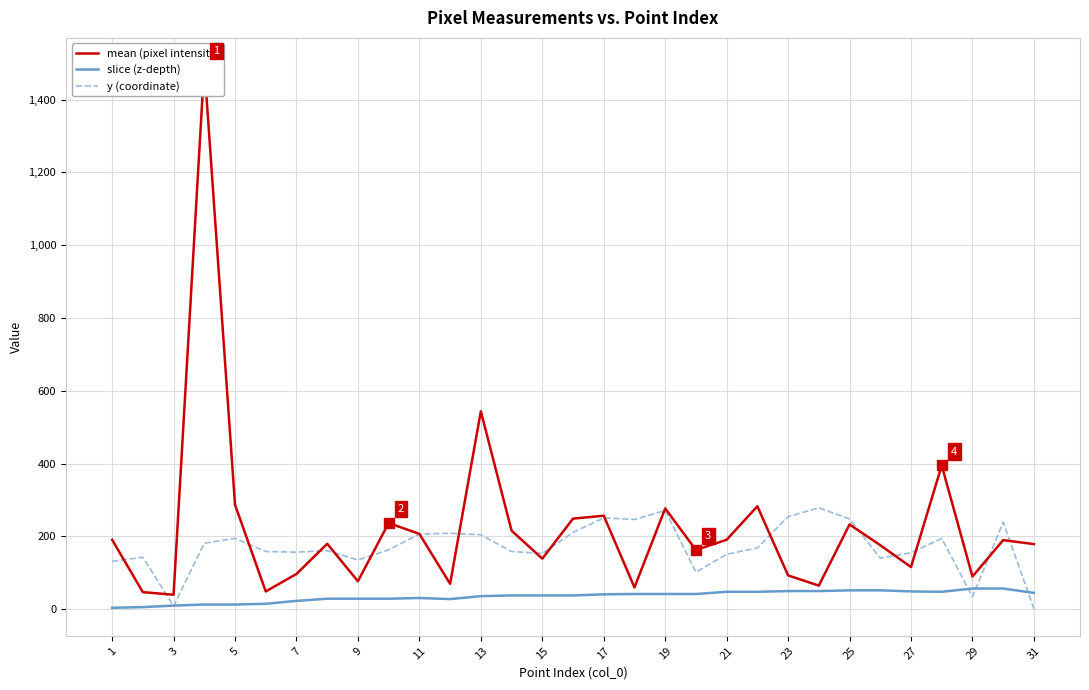

Which series has the largest total across all categories?

mean (pixel intensity)